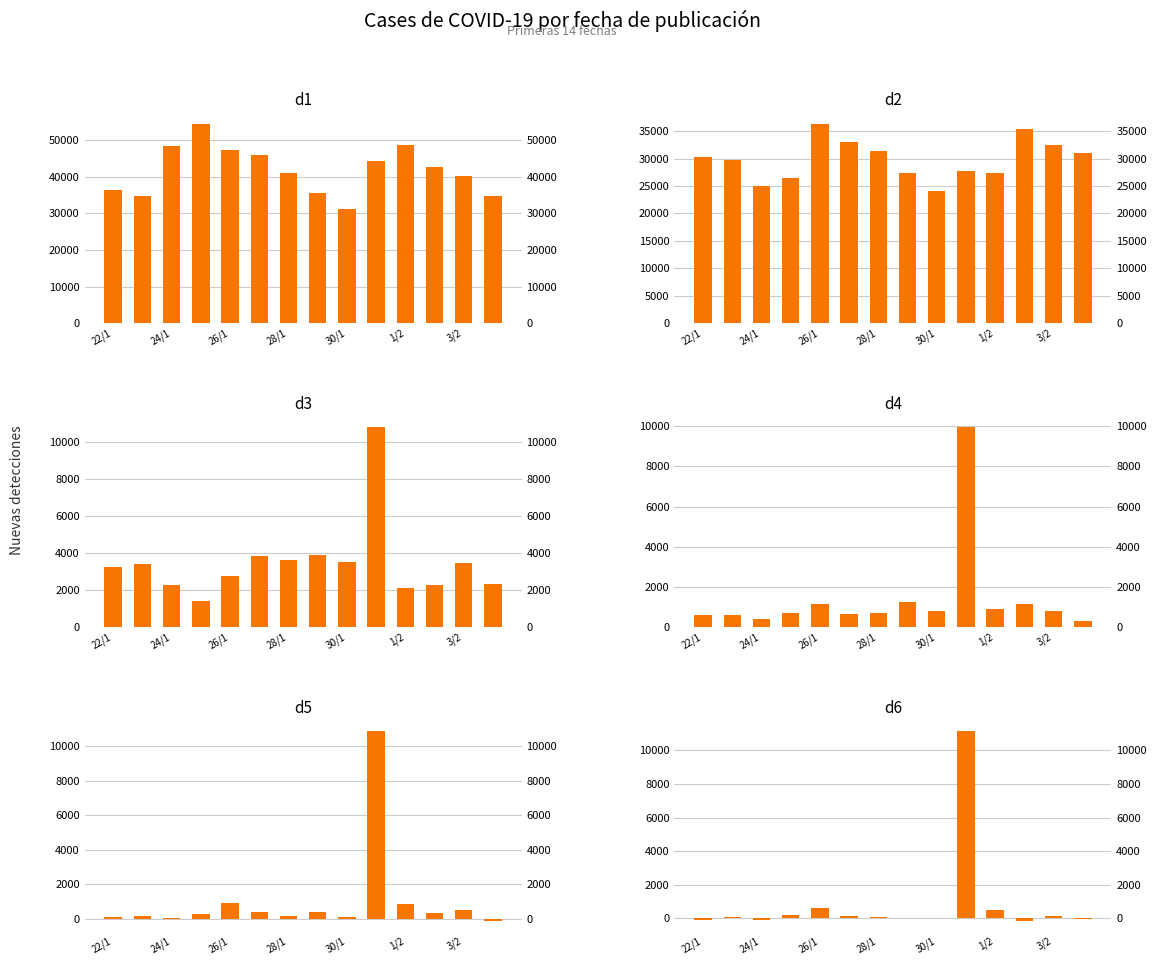

Are the bars grouped side by side (vs. stacked)?

Yes